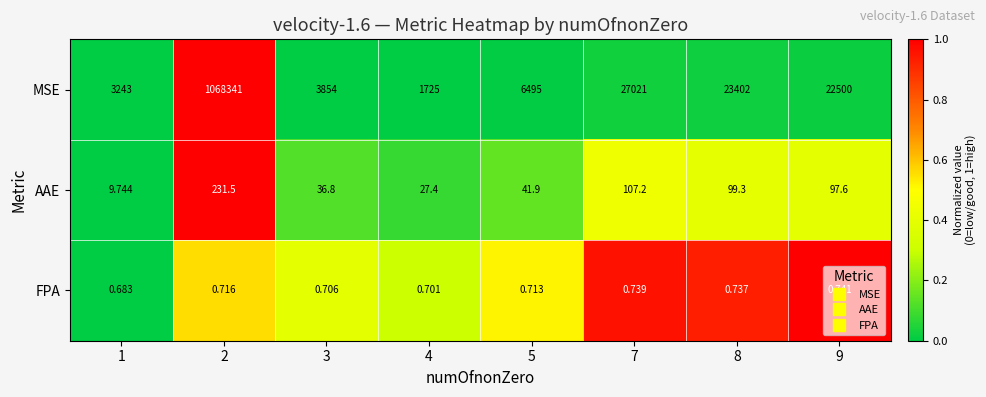

Between 2 and 3, which series saw the biggest shift?

MSE